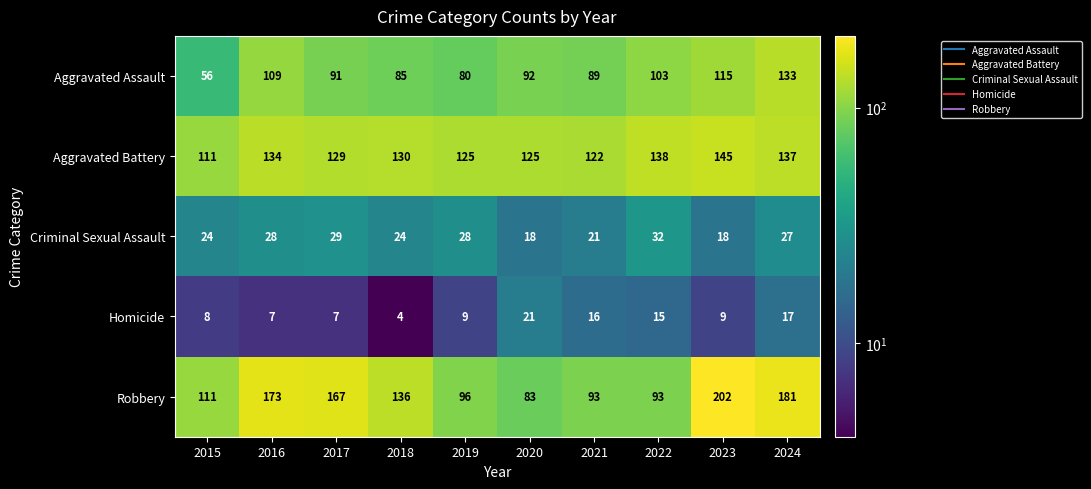

Rank the series by their maximum value, from highest to lowest.

Robbery, Aggravated Battery, Aggravated Assault, Criminal Sexual Assault, Homicide